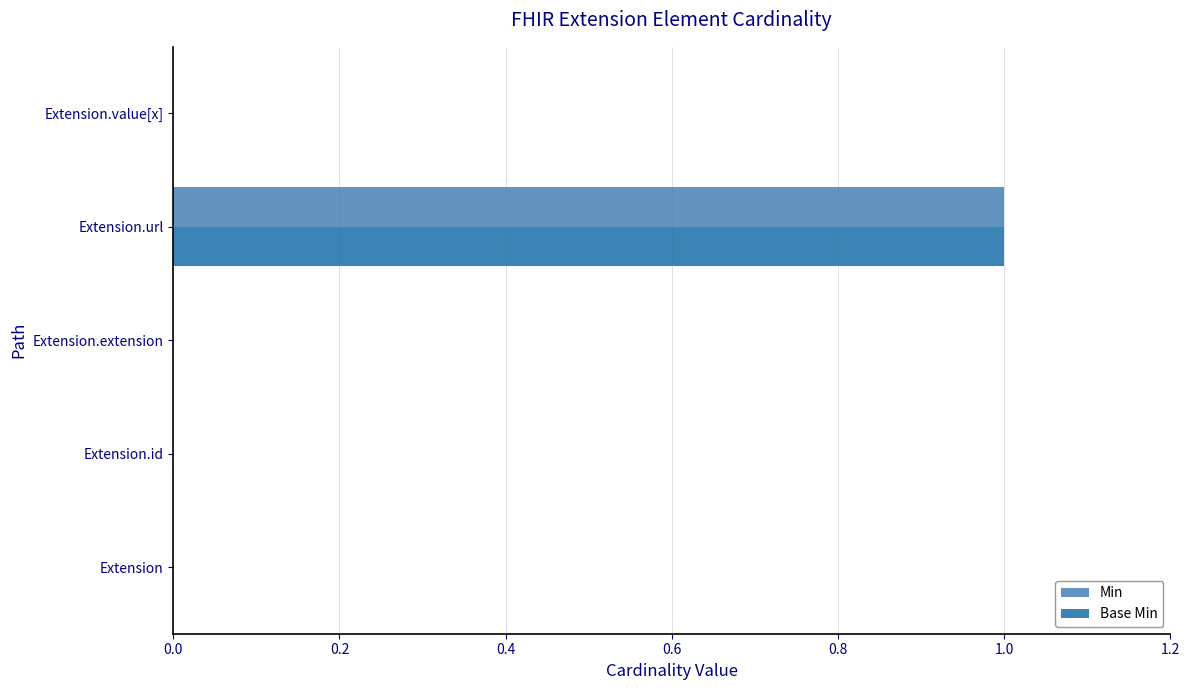

How many categories are shown in the chart?

5